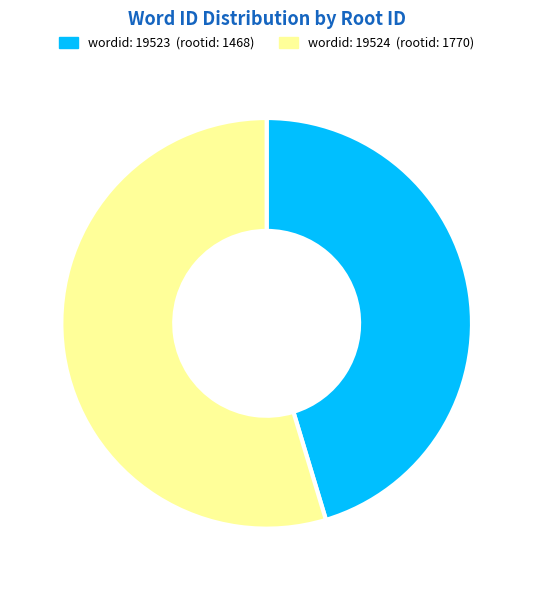

Is there any slice that represents more than half of the pie?

Yes